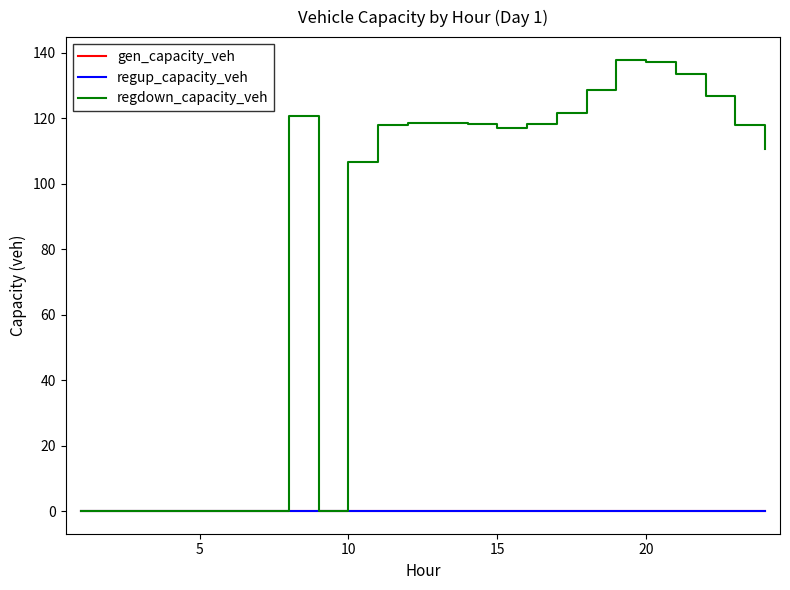

How many lines are shown in the chart?

3